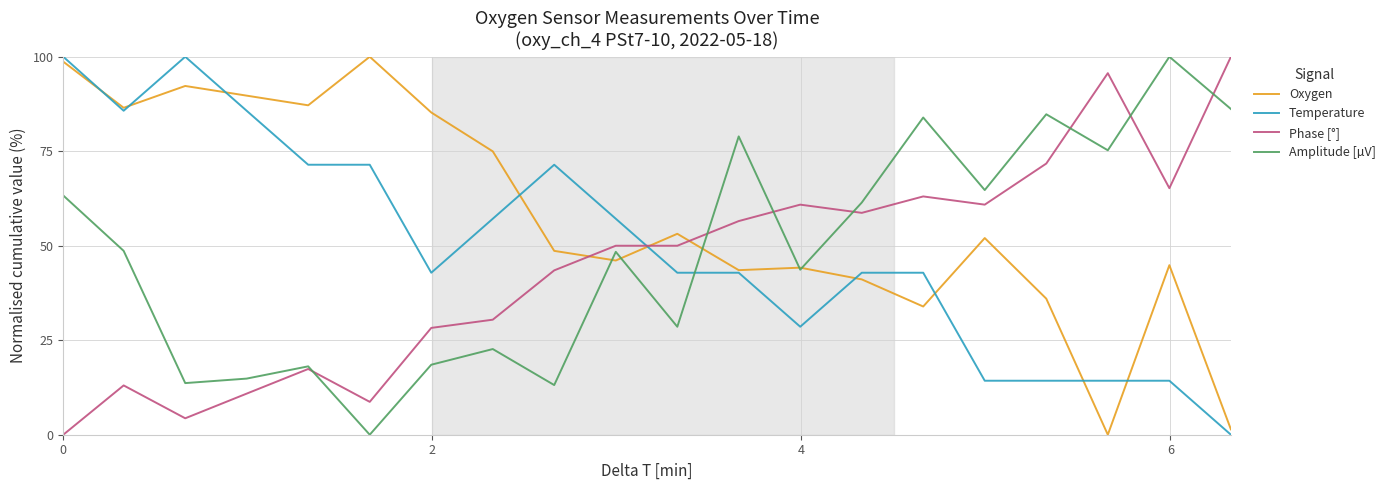

What is the greatest value displayed?

100.0